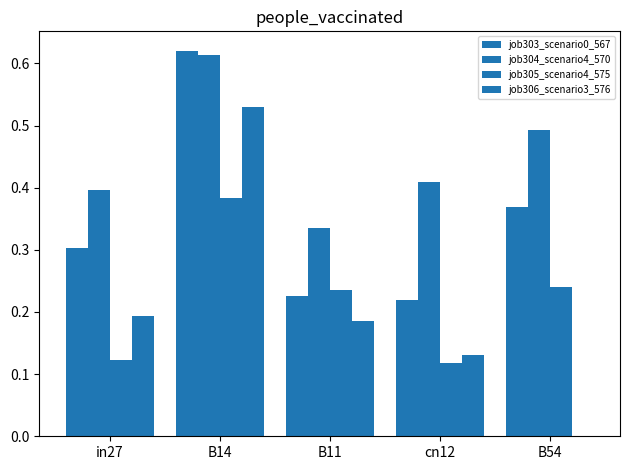

Does the chart contain stacked bars?

No